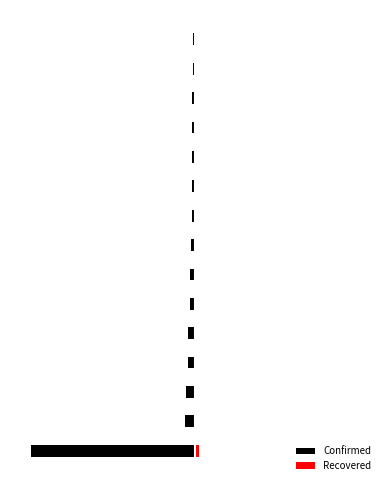

Between 8 and 13, which is larger?

13